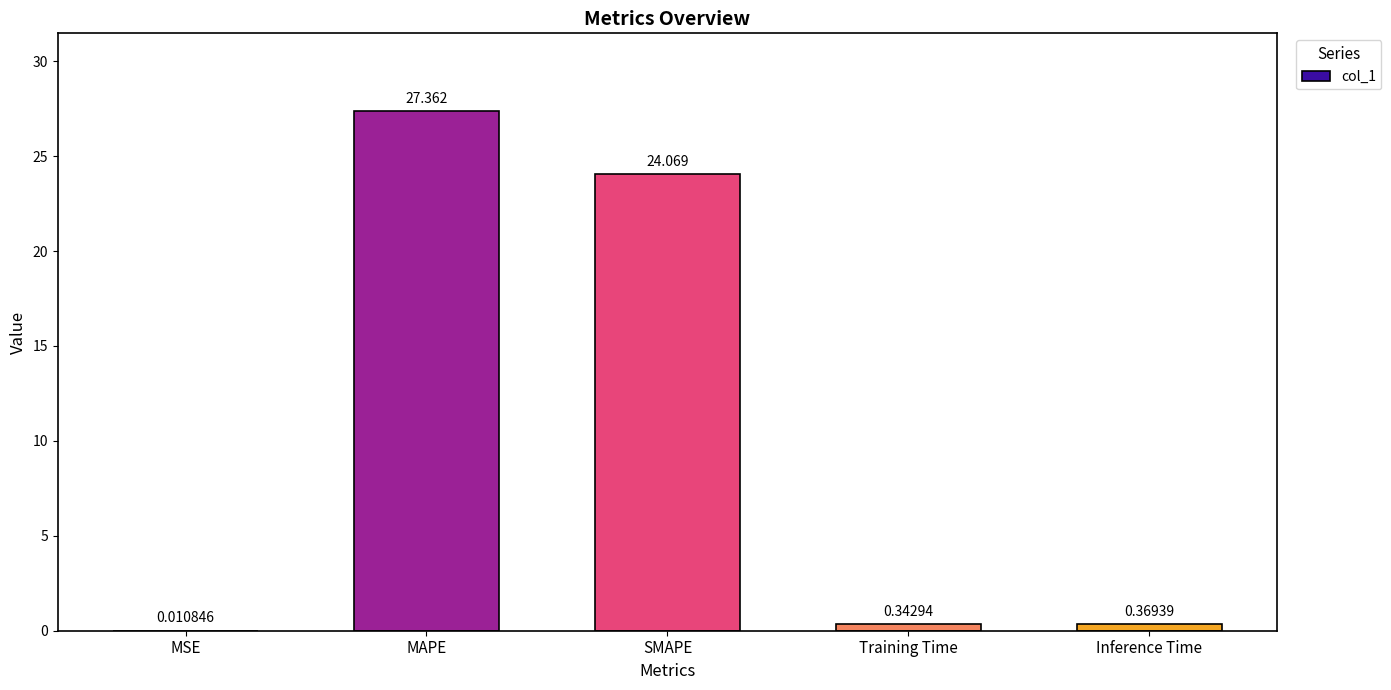

Which has a higher value, MSE or Inference Time?

Inference Time